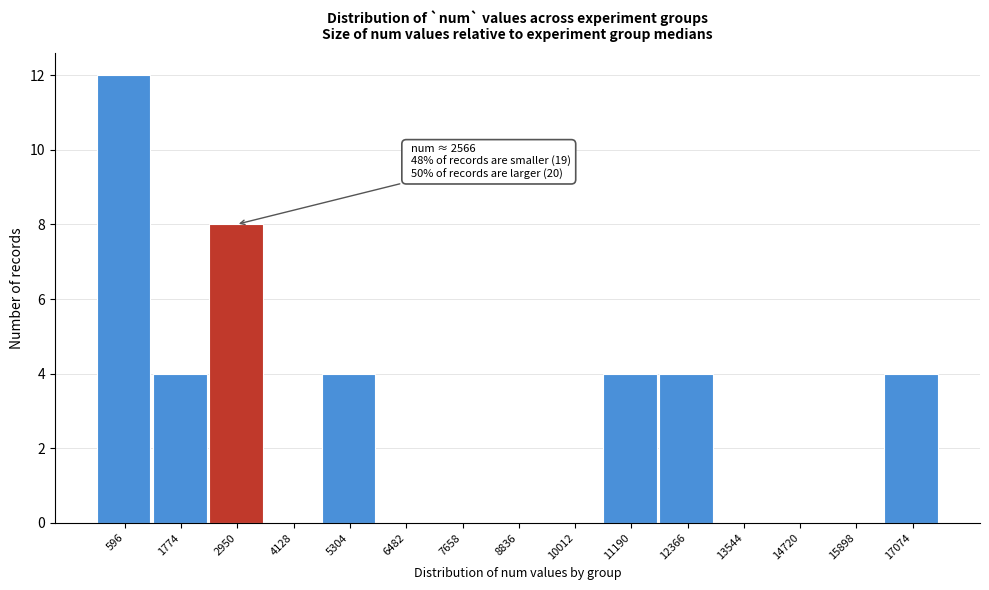

Over which range of the x-axis is the bar tallest?

0 to 1200